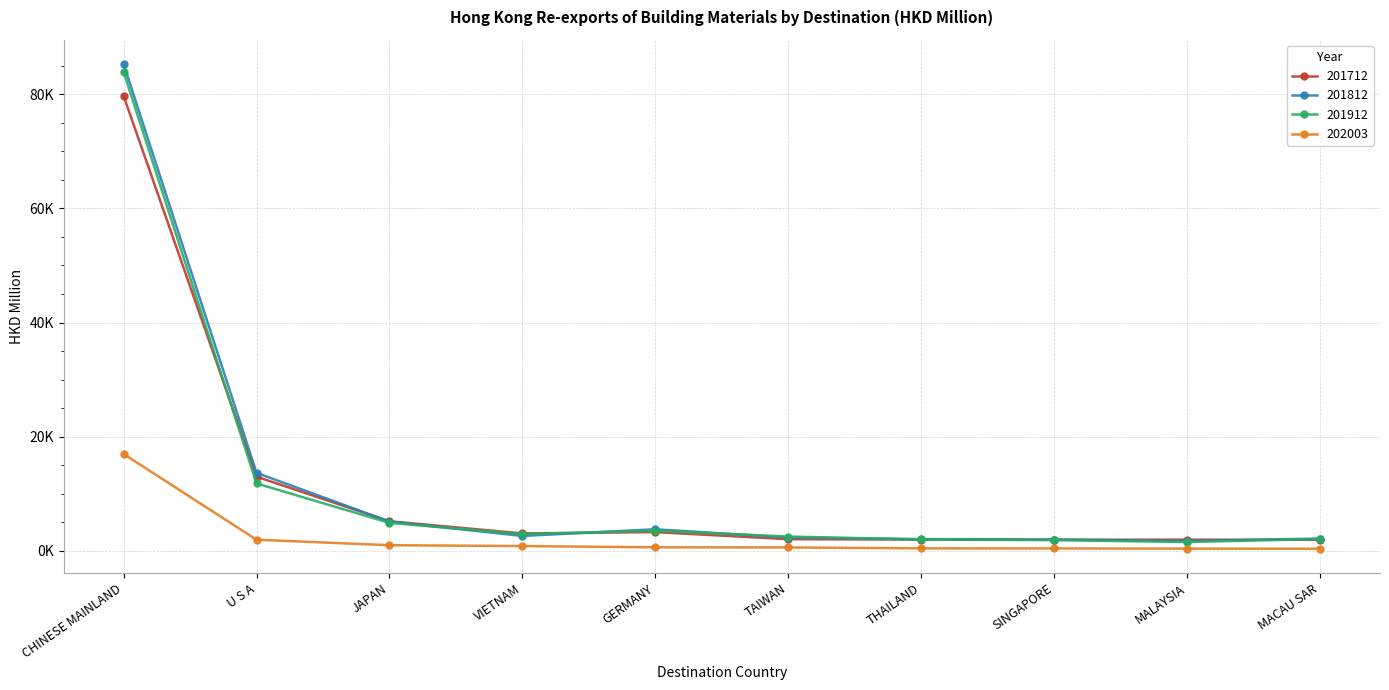

Is this an area chart (filled region under the line)?

No